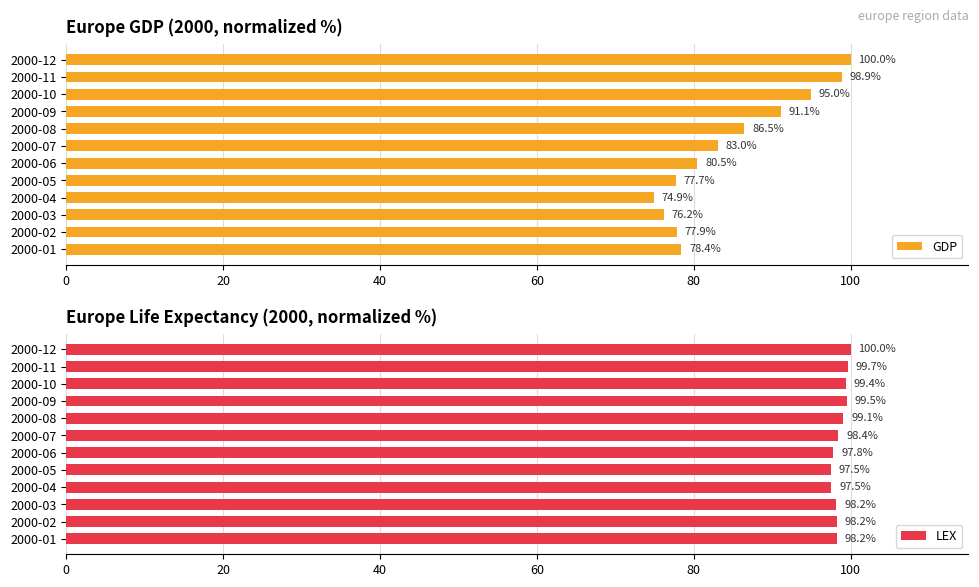

What is the difference between the maximum and minimum values in the GDP series?

25.1